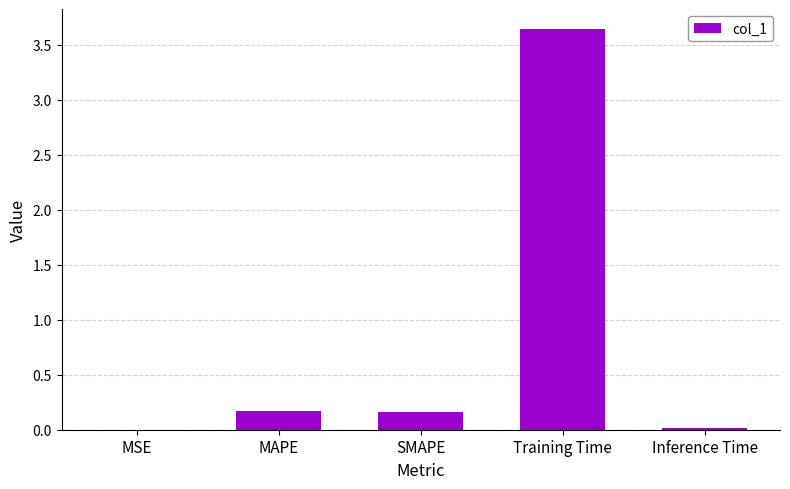

Is it true that the value at Training Time is 1.7?

False